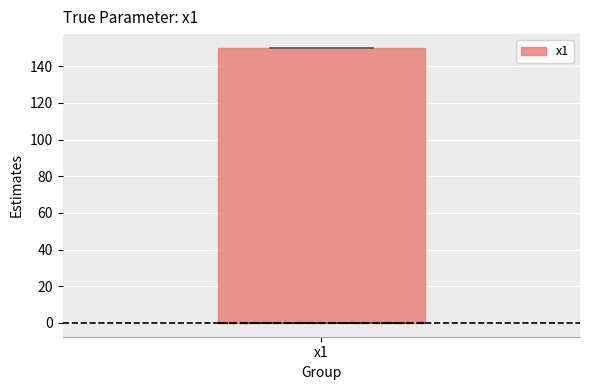

Transcribe this box plot: give where the median line is, the range the box spans, and where the two whiskers end, as read against the y-axis. The values are not printed on the chart, so give them approximately, as read against the axis.

median 0 (drawn on the box's lower edge), box 0 to 150, whiskers 0 to 150